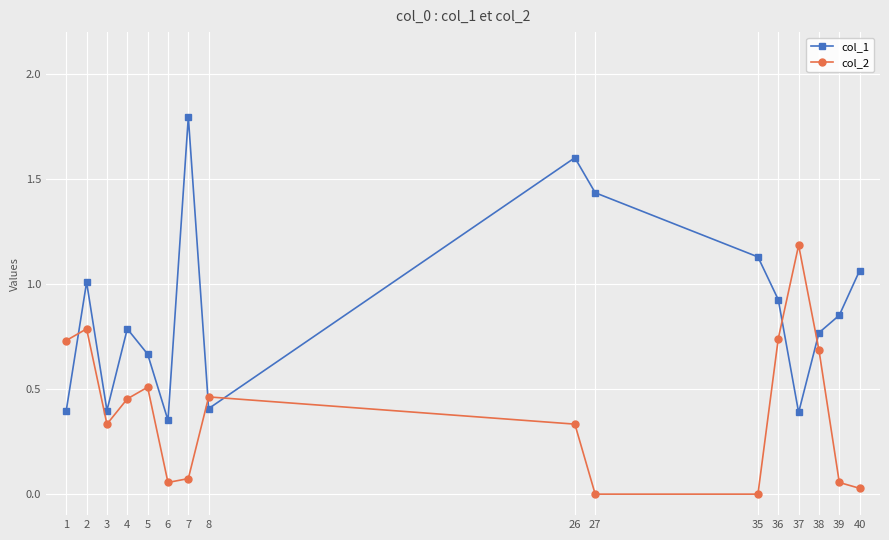

At which category is the sum across all series the highest?

26